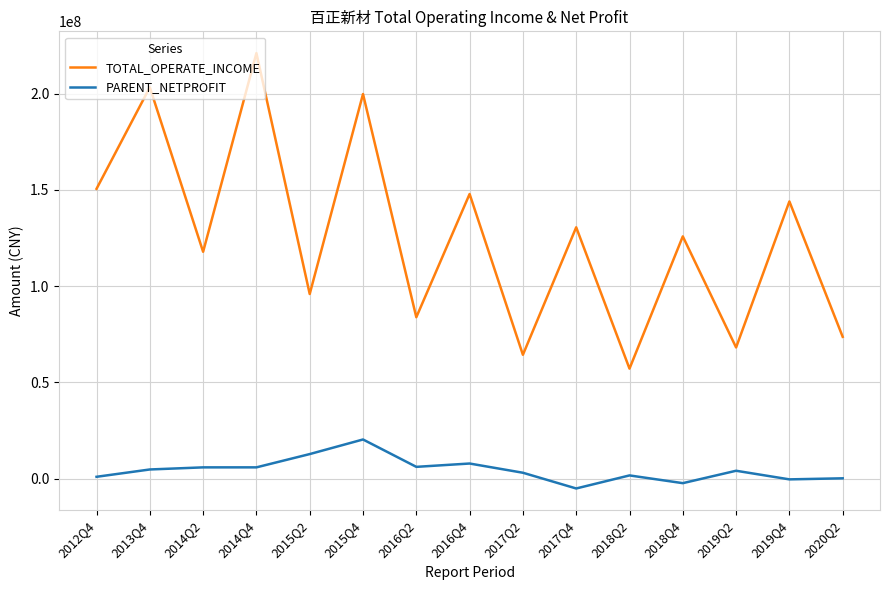

How many series are shown in this chart?

2